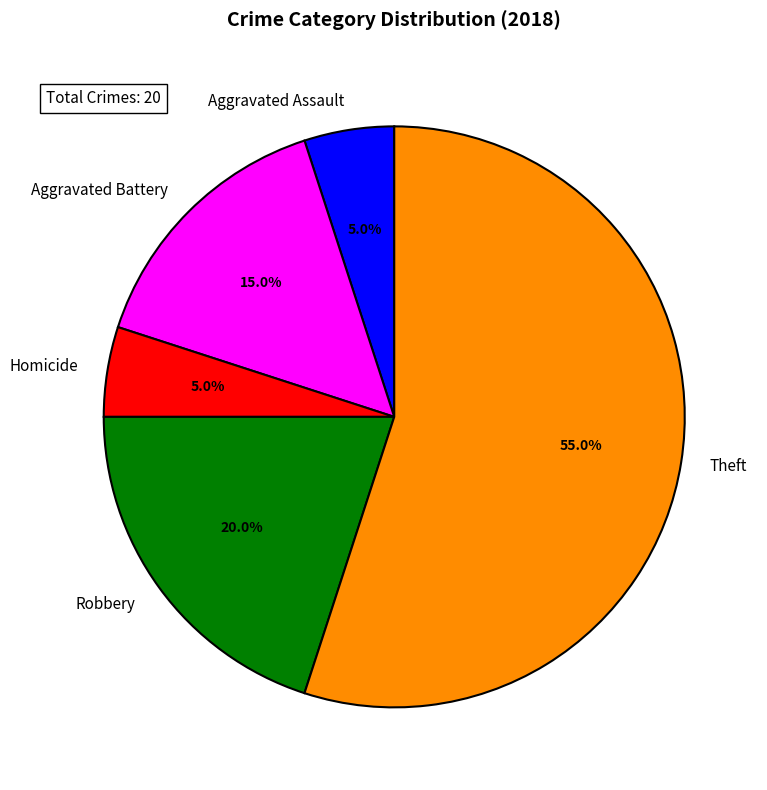

Which category has the biggest portion of the pie?

Theft